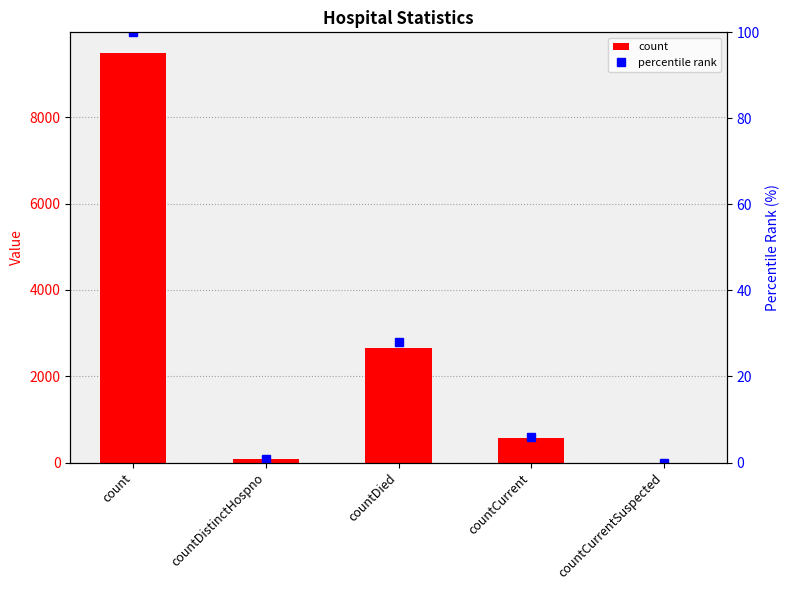

Are the bars horizontal?

No